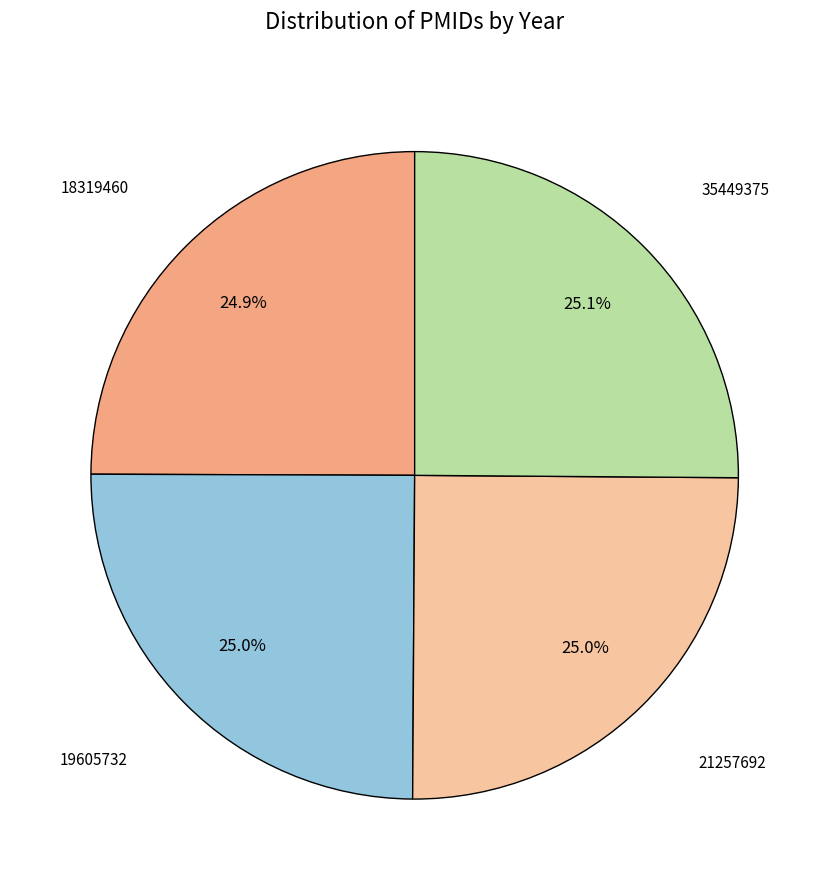

True or false: 19605732 accounts for 25% of the total.

True